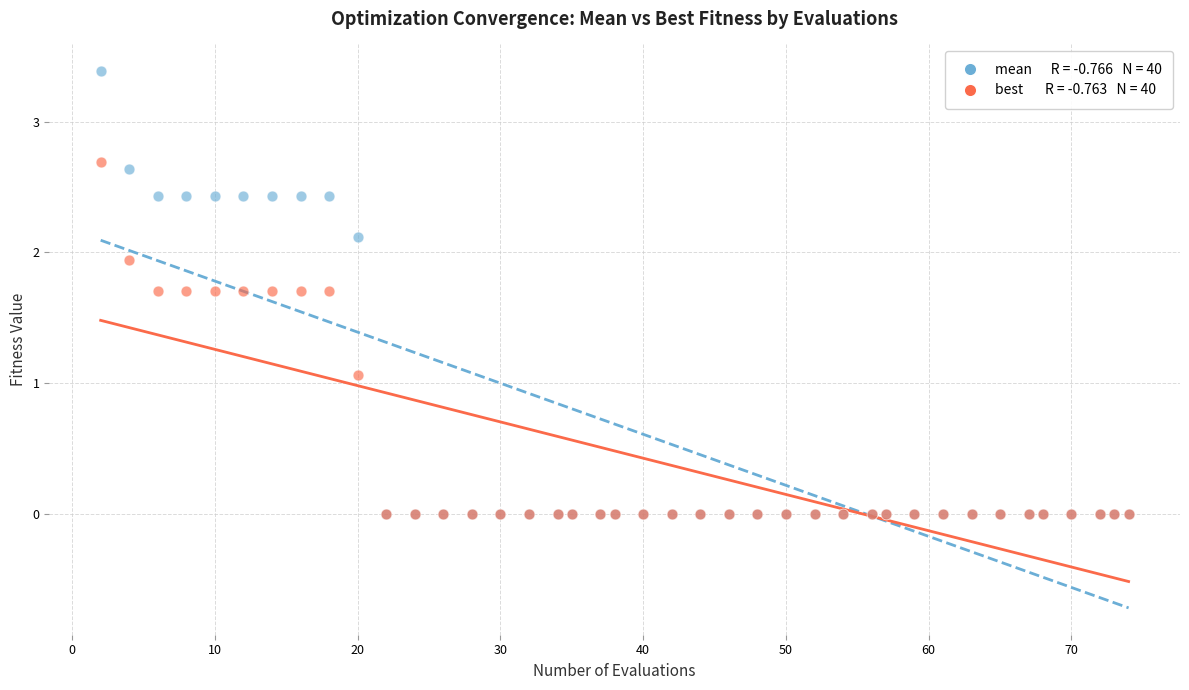

Across all series, what Y value is closest to 1?

1.1